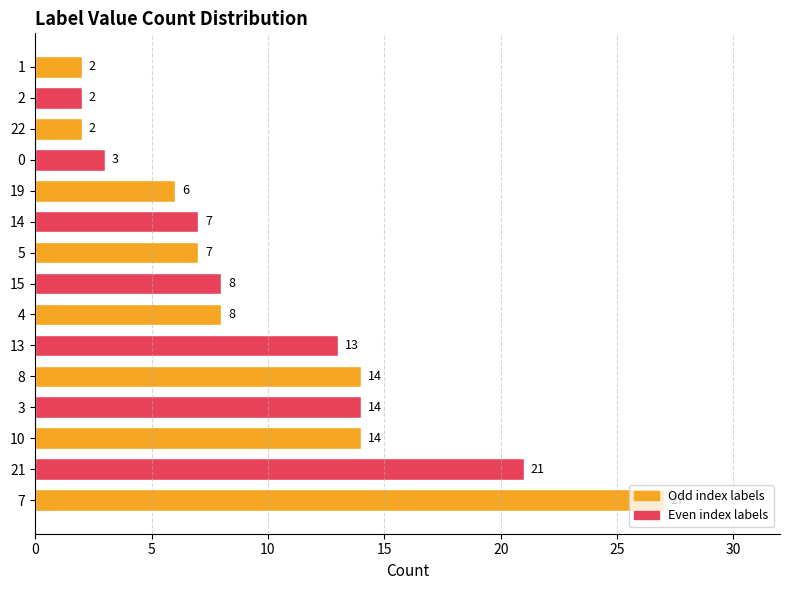

How many series are shown in this chart?

1